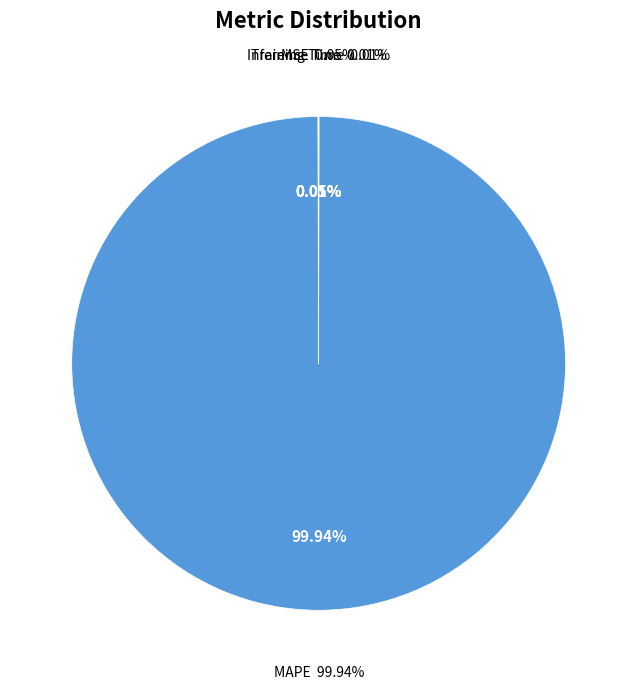

Combined, do Inference Time and MSE account for over 50%?

No